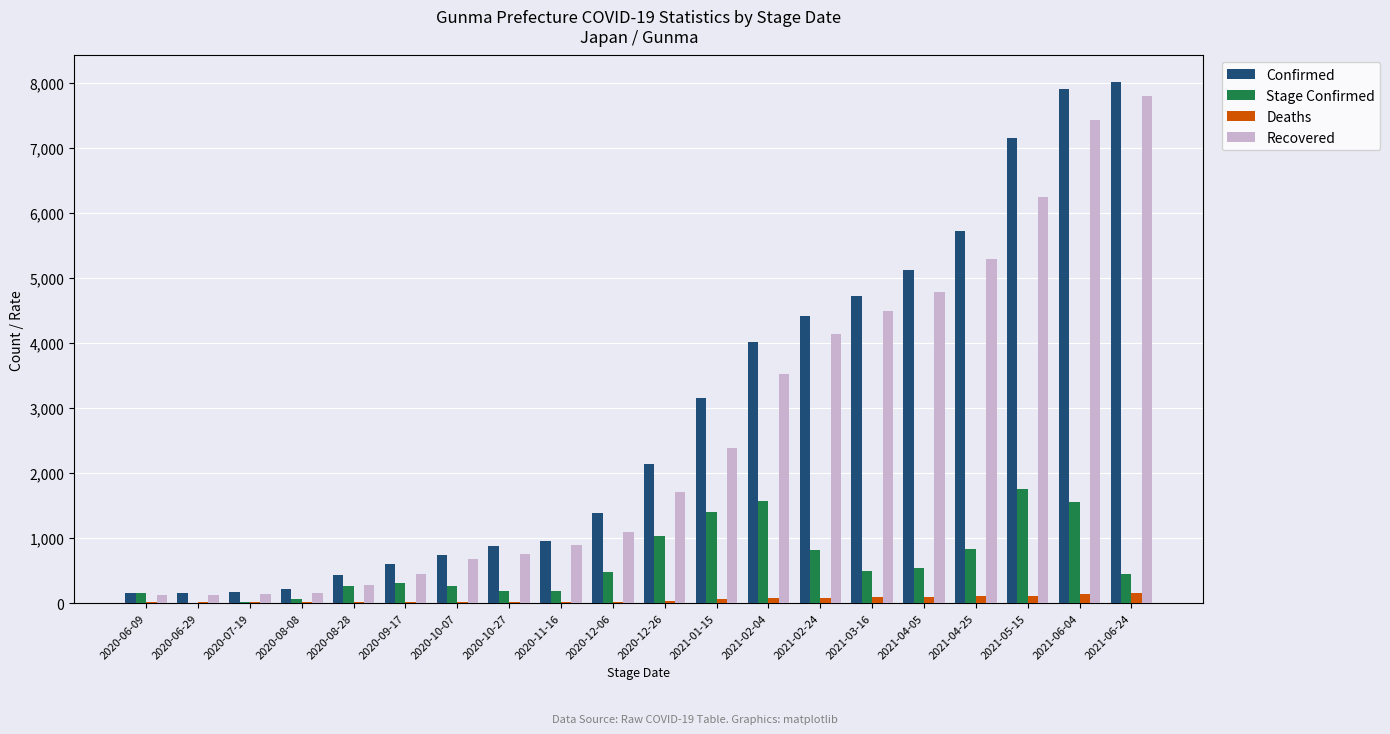

Are the bars horizontal?

No